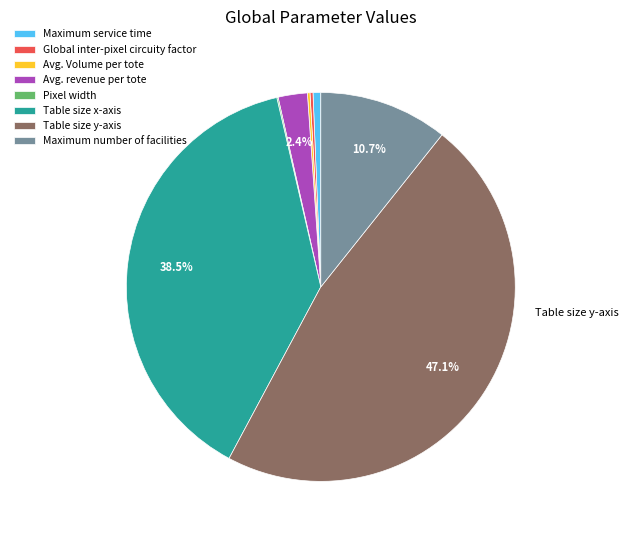

Does any single category account for the majority?

No